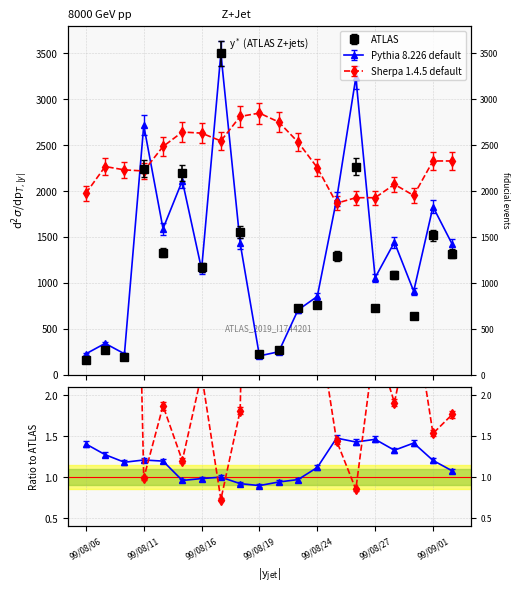

What is the highest value of the Pythia 8.226 default series?

3500.0